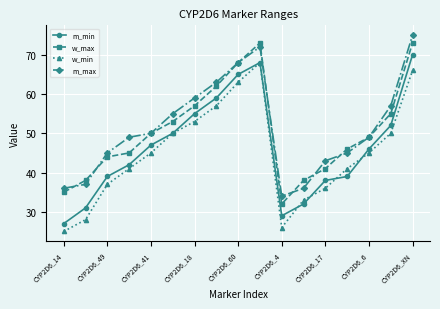

What is the greatest value displayed?

75